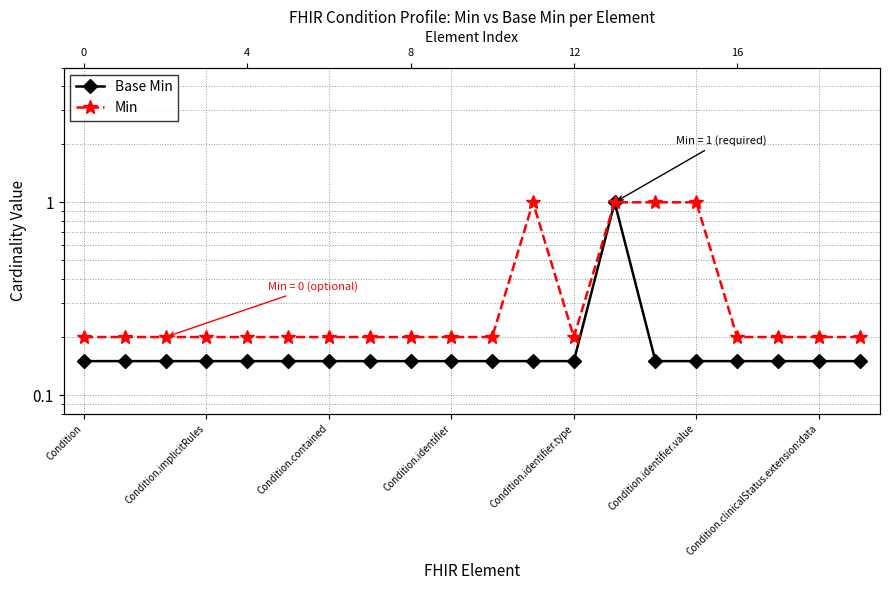

True or false: Min and Base Min intersect in this chart.

False